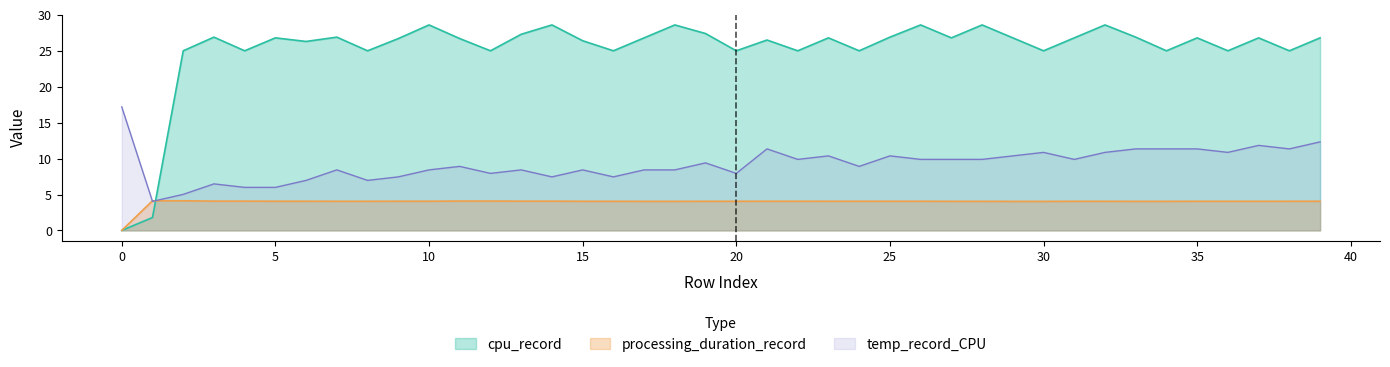

Reading right to left, transcribe all the data shown in this chart.

cpu_record: 39=26.8	38=25.0	37=26.8	36=25.0	35=26.8	34=25.0	33=26.9	32=28.6	31=26.8	30=25.0	29=26.8	28=28.6	27=26.8	26=28.6	25=26.9	24=25.0	23=26.8	22=25.0	21=26.5	20=25.0	19=27.4	18=28.6	17=26.8	16=25.0	15=26.4	14=28.6	13=27.3	12=25.0	11=26.7	10=28.6	9=26.7	8=25.0	7=26.9	6=26.3	5=26.8	4=25.0	3=26.9	2=25.0	1=1.8	0=0.0
temp_record_CPU: 39=12.3	38=11.3	37=11.8	36=10.9	35=11.3	34=11.3	33=11.3	32=10.9	31=9.9	30=10.9	29=10.4	28=9.9	27=9.9	26=9.9	25=10.4	24=8.9	23=10.4	22=9.9	21=11.3	20=7.9	19=9.4	18=8.4	17=8.4	16=7.5	15=8.4	14=7.5	13=8.4	12=7.9	11=8.9	10=8.4	9=7.5	8=7.0	7=8.4	6=7.0	5=6.0	4=6.0	3=6.5	2=5.0	1=4.0	0=17.2
processing_duration_record: 39=4.1	38=4.1	37=4.1	36=4.1	35=4.1	34=4.1	33=4.1	32=4.1	31=4.1	30=4.0	29=4.0	28=4.1	27=4.1	26=4.1	25=4.1	24=4.1	23=4.1	22=4.1	21=4.1	20=4.1	19=4.1	18=4.1	17=4.1	16=4.1	15=4.1	14=4.1	13=4.1	12=4.1	11=4.1	10=4.1	9=4.1	8=4.1	7=4.1	6=4.1	5=4.1	4=4.1	3=4.1	2=4.1	1=4.1	0=0.0